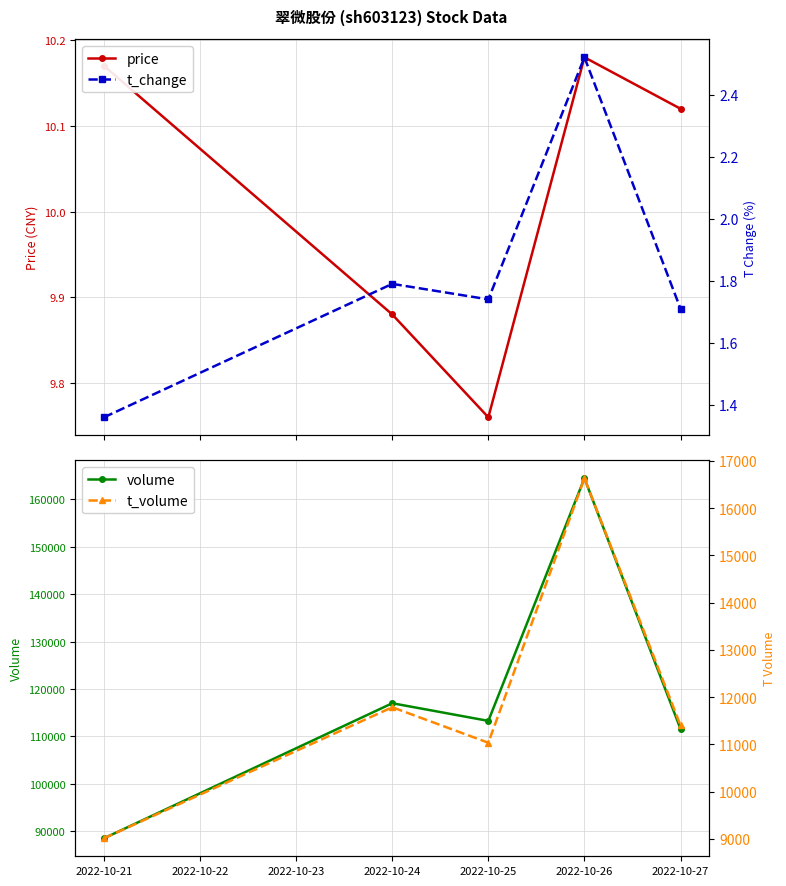

Where is t_change nearest to the value 1?

2022-10-21